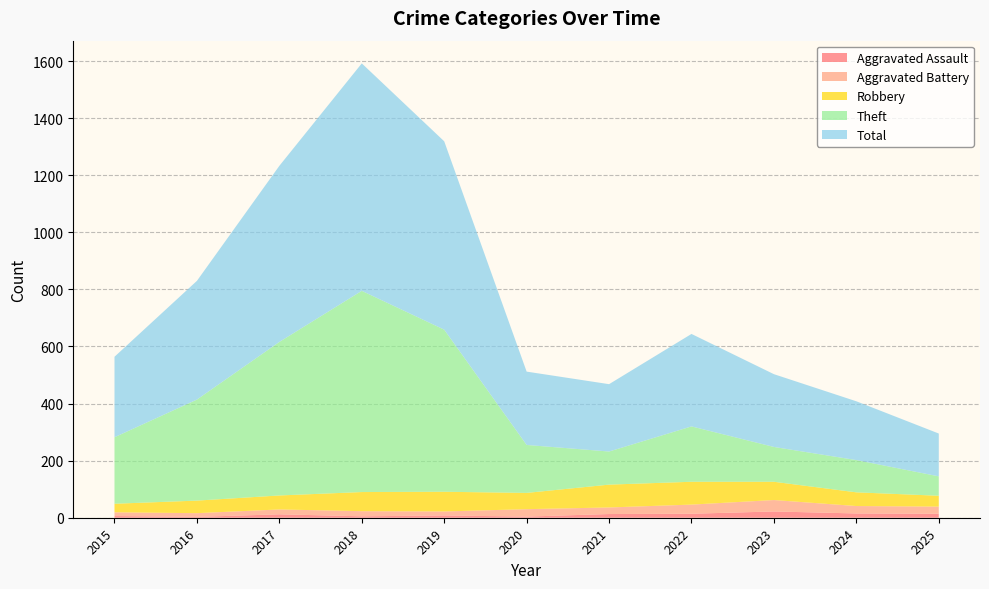

Reading left to right, extract all data points from this chart.

Aggravated Assault: 6	3	12	5	8	4	13	14	22	15	14
Aggravated Battery: 13	13	17	18	14	26	23	32	40	26	25
Robbery: 30	44	49	67	69	57	80	80	64	48	38
Theft: 233	354	538	705	568	168	116	194	122	113	68
Total: 282	416	617	797	660	257	236	324	255	206	150